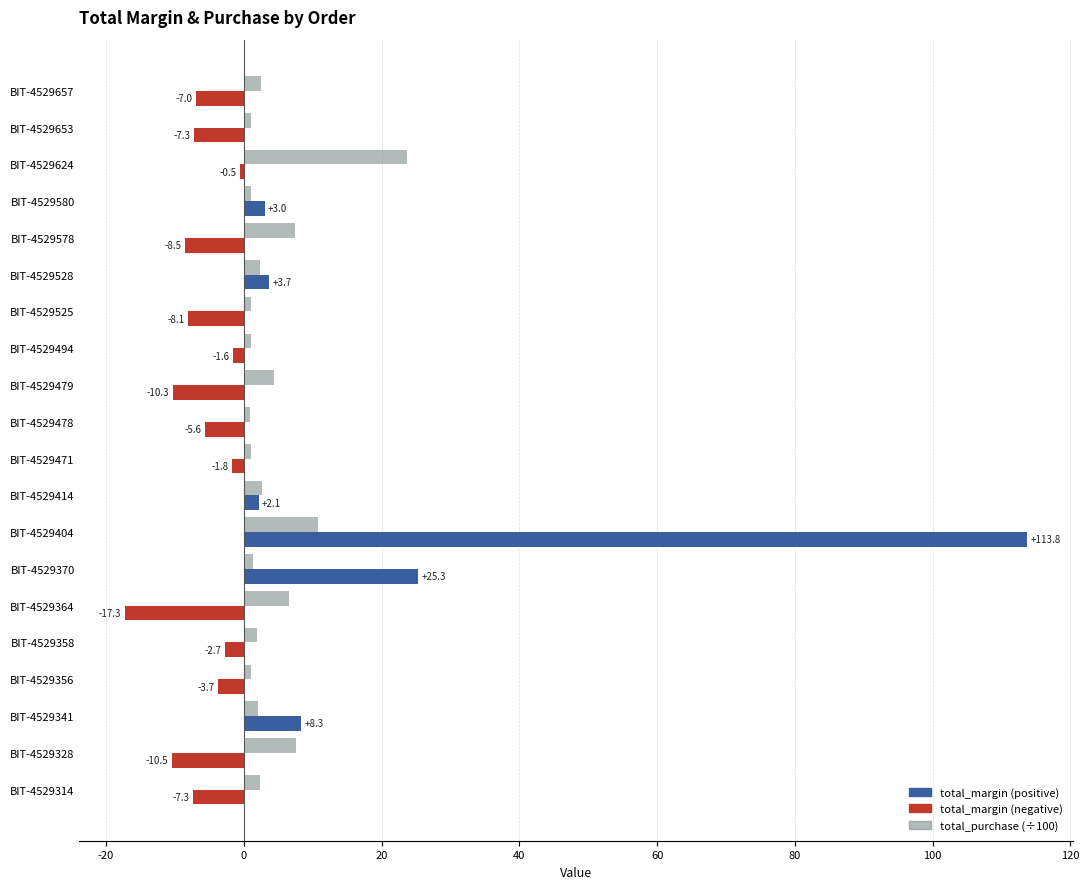

What is the spread (max minus min) of values at BIT-4529356?

4.8